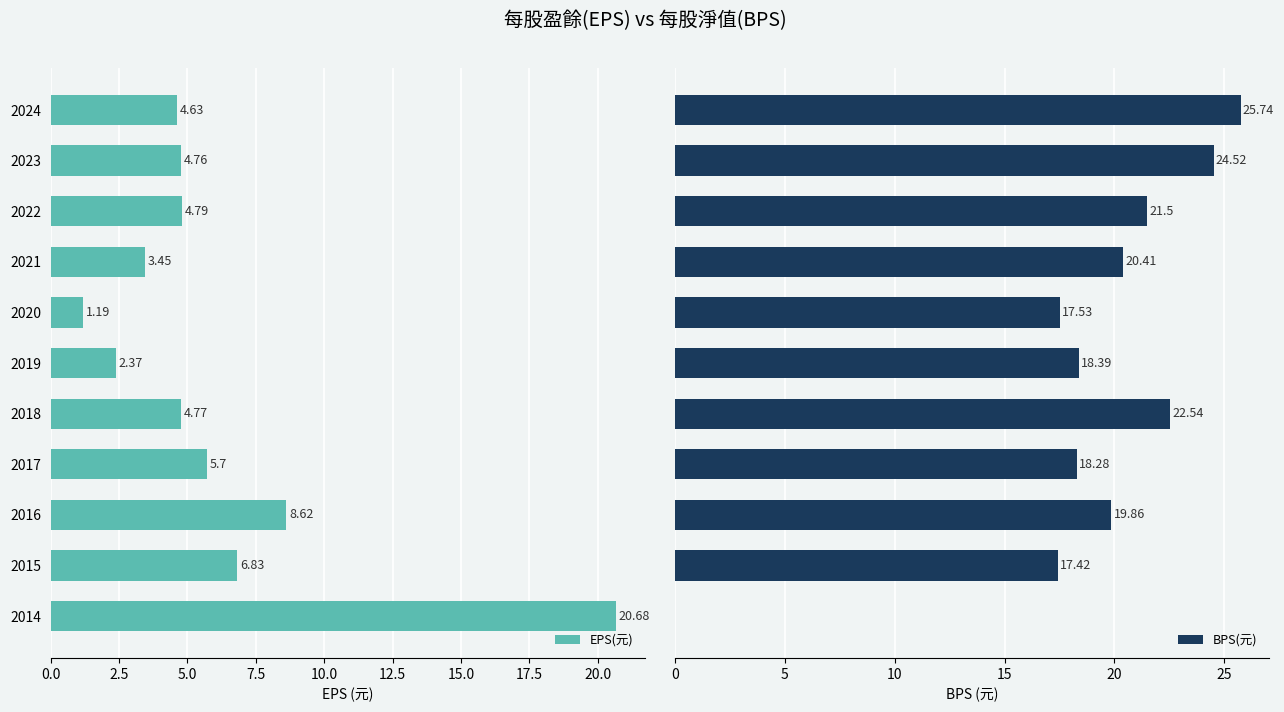

List the series in order of their peak value, highest first.

BPS(元), EPS(元)